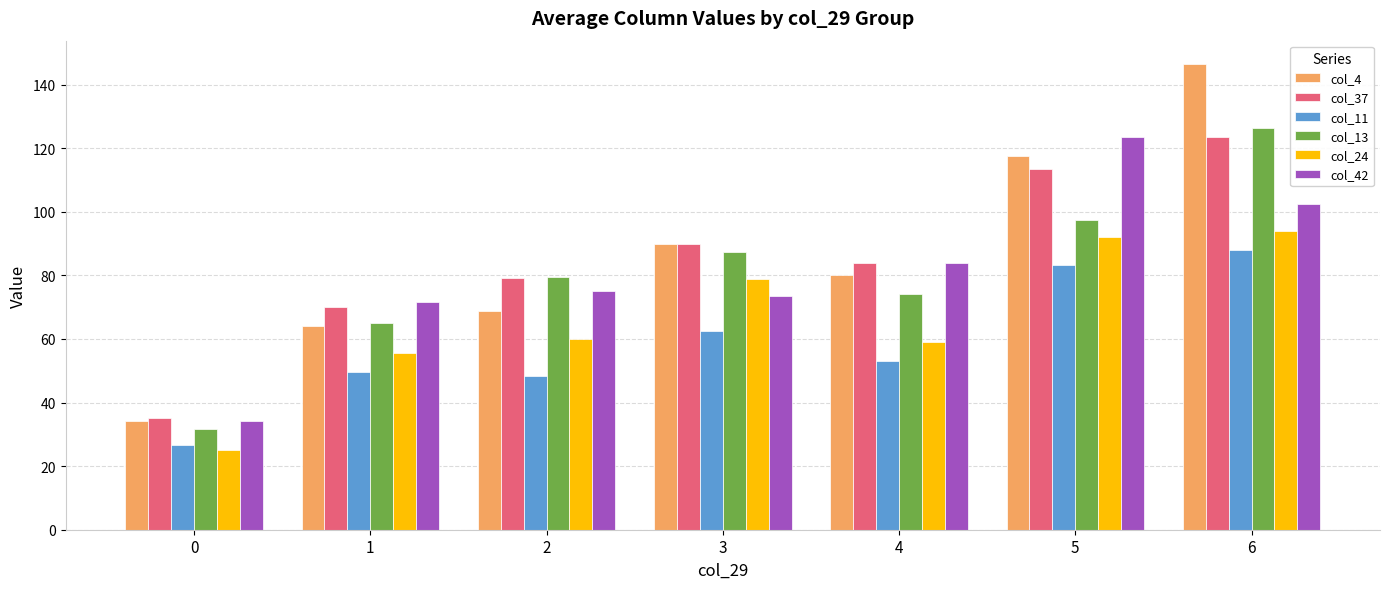

What is the value of the col_4 bar at the 6th from the left?

117.7